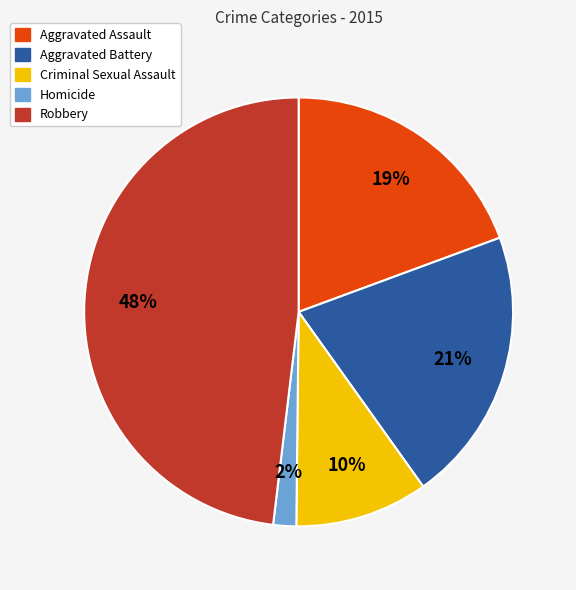

Is it true that Aggravated Battery is 21% of the pie?

True